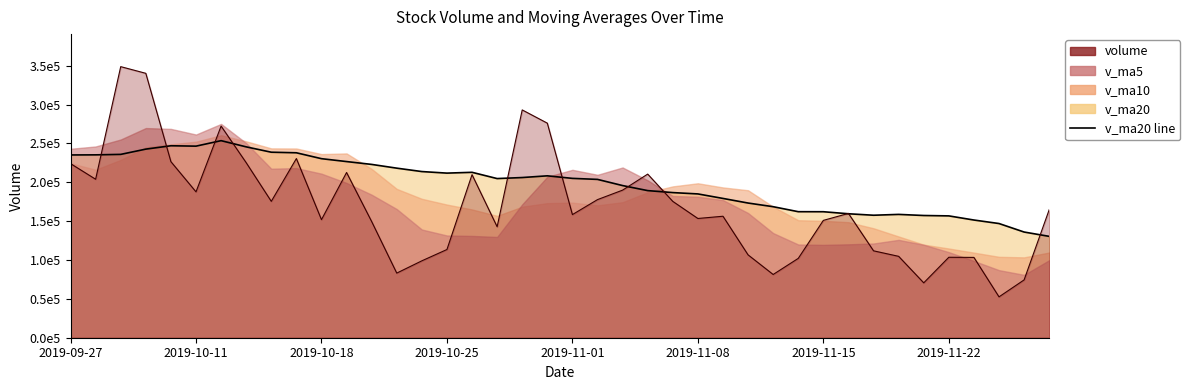

Is the value of volume at 2019-10-30 greater than the value of v_ma20 at 2019-10-17?

Yes